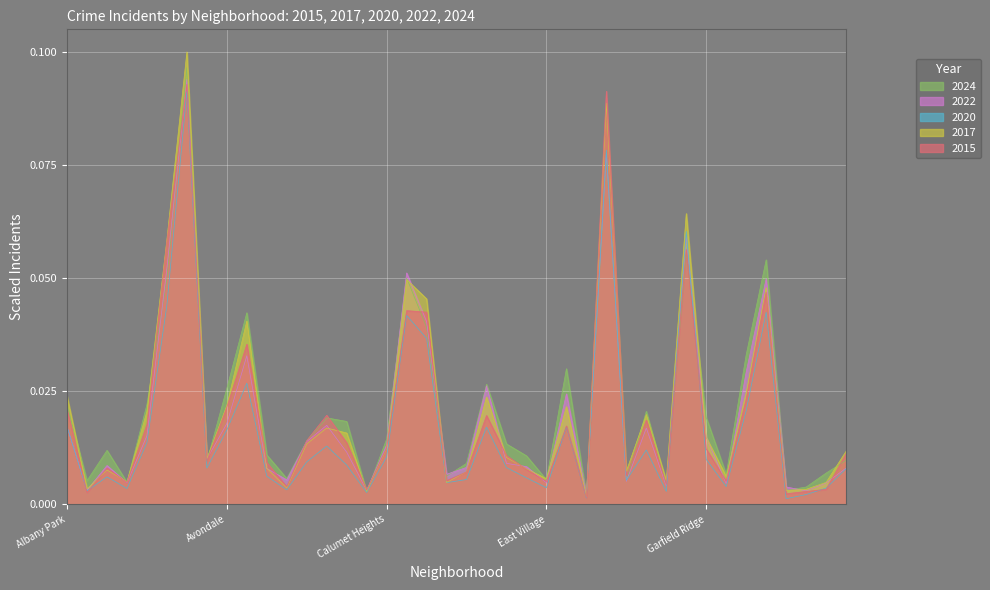

Where do 2024 and 2022 first cross each other?

Ashburn and Auburn Gresham